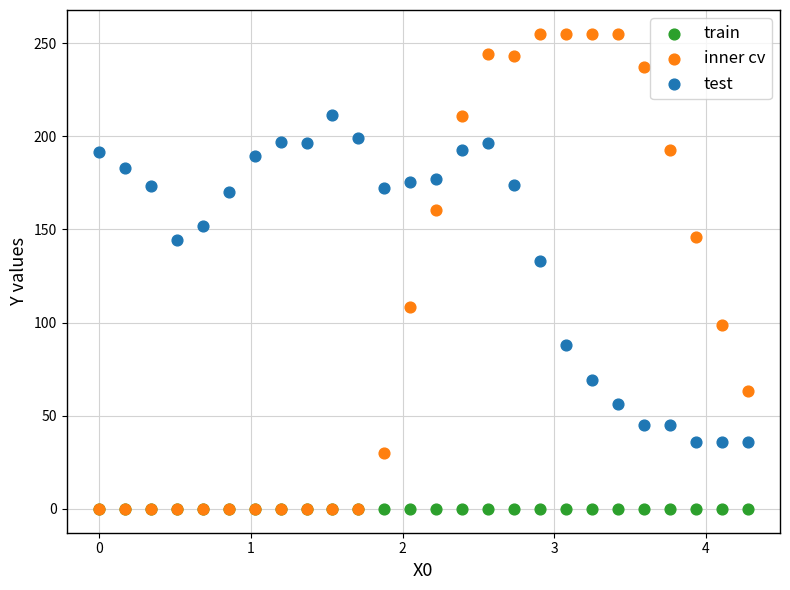

In the test series, what Y value is closest to 123?

133.3